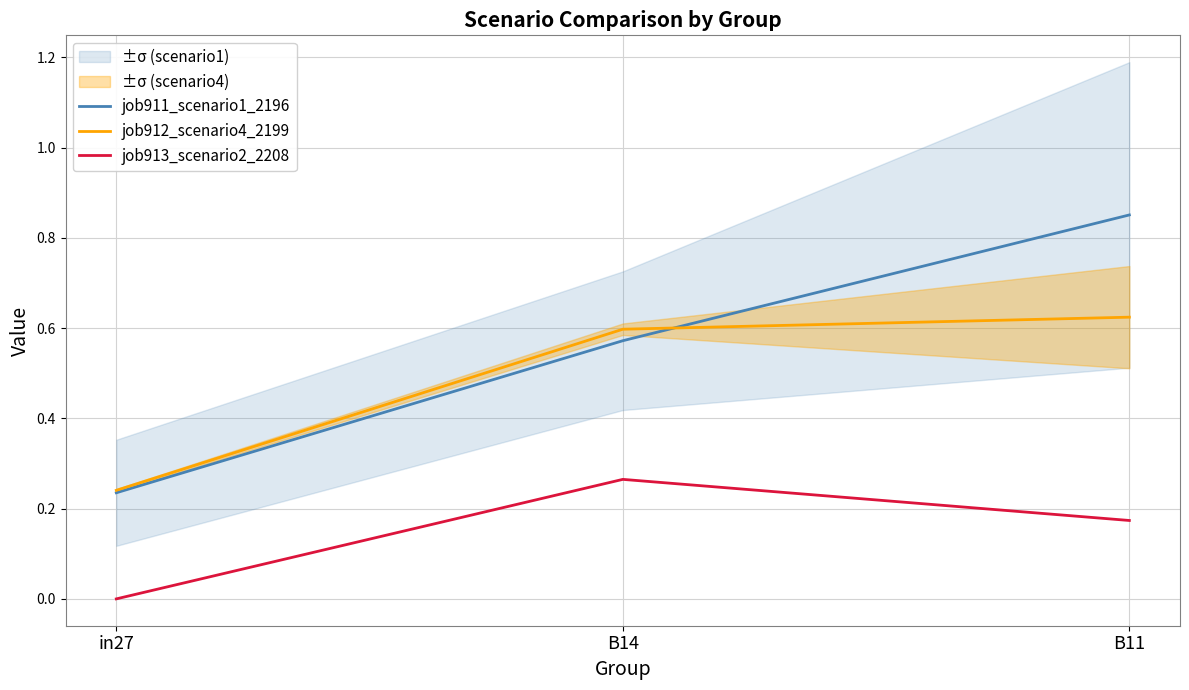

What is the label of the 1st point from the right?

B11